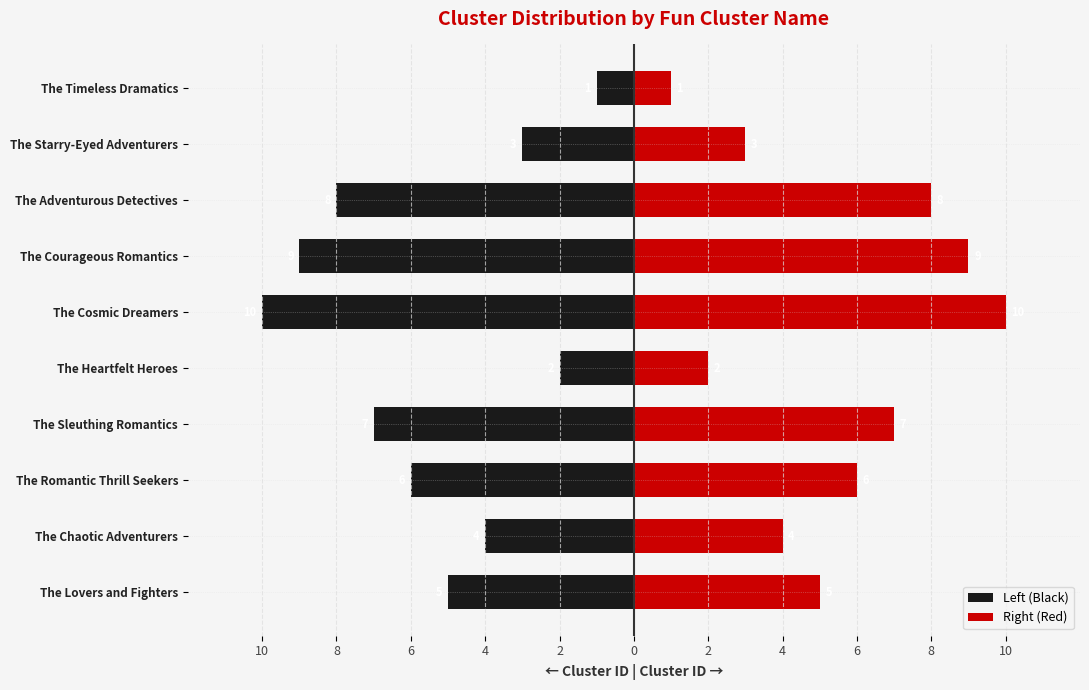

What is the difference between the highest and lowest values at The Lovers and Fighters?

10